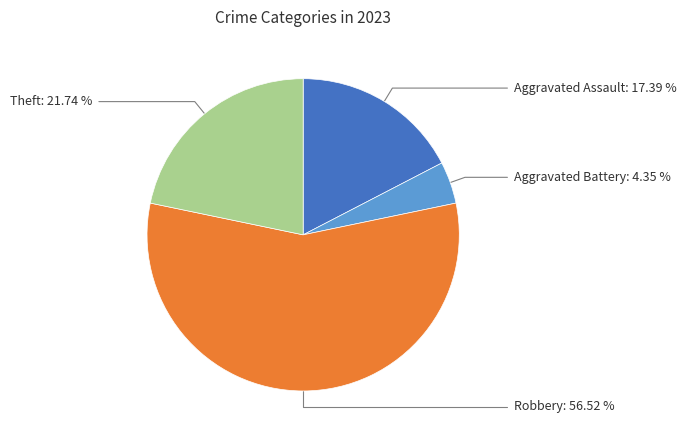

Is there any slice that represents more than half of the pie?

Yes